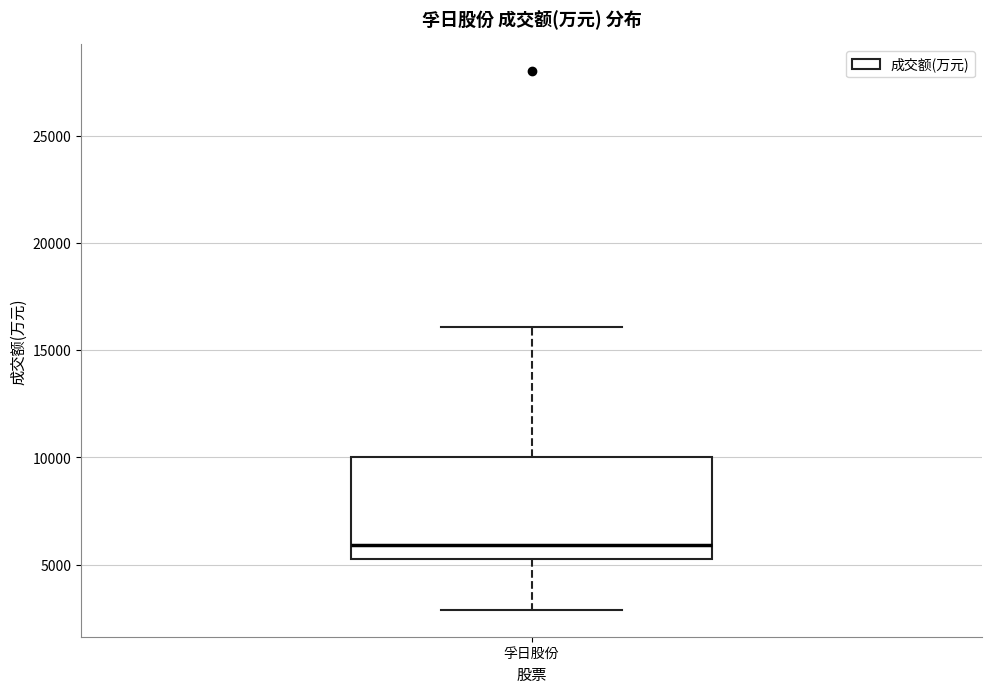

Read this box plot against the y-axis: the position of the median line, the range covered by the box, and the ends of both whiskers. The values are not printed on the chart, so give them approximately, as read against the axis.

median 6000, box 5500 to 10000, whiskers 3000 to 16000